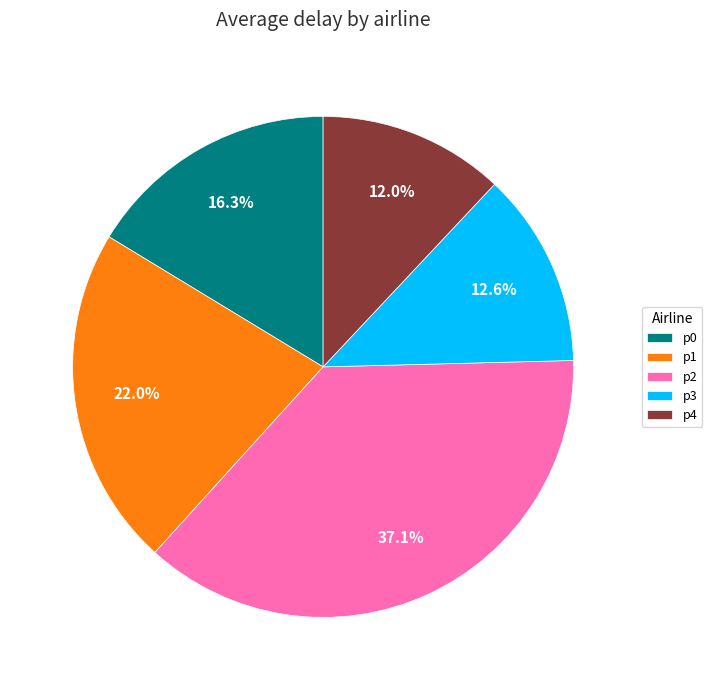

Which category has the smallest portion of the pie?

p4